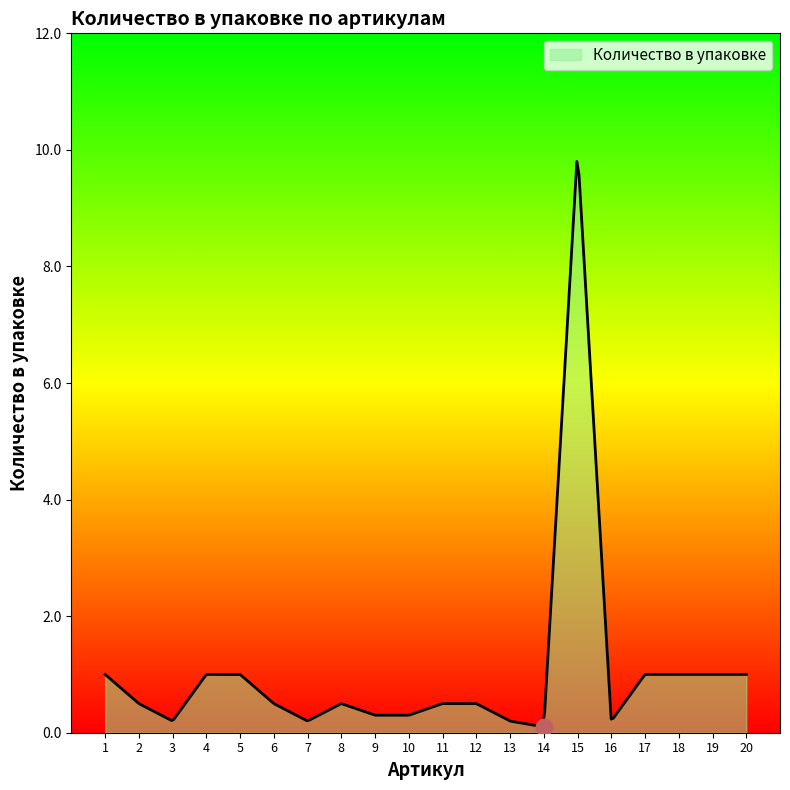

What is the maximum value shown in the chart?

9.8